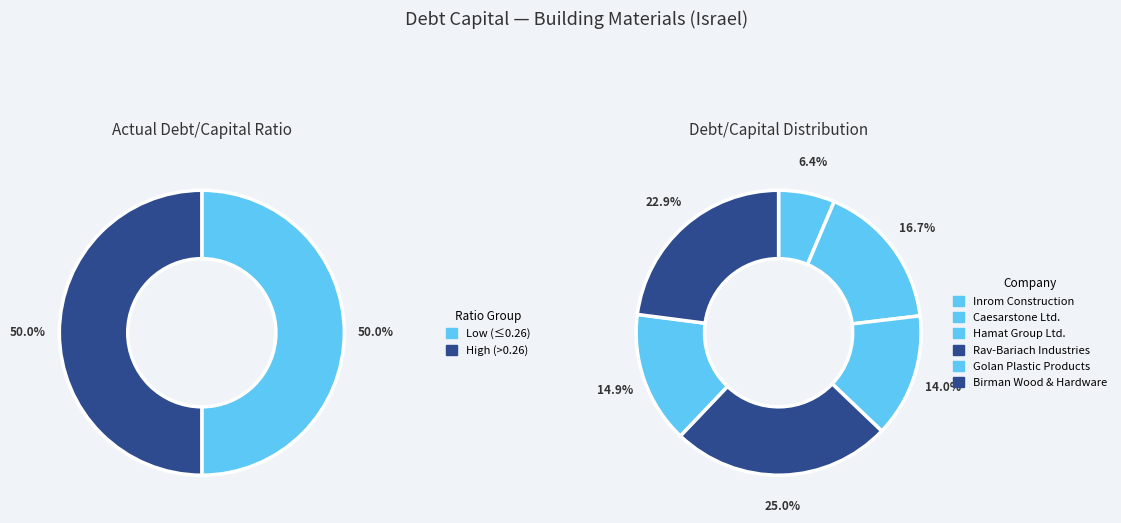

Which slice is the largest?

Rav-Bariach Industries